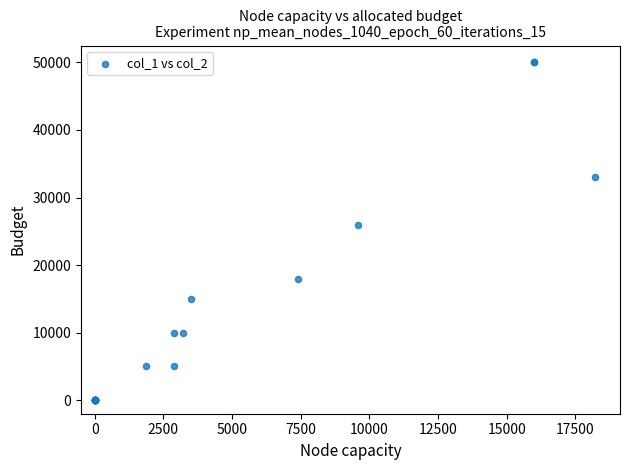

What Y value in the scatter plot is closest to 25000?

26000